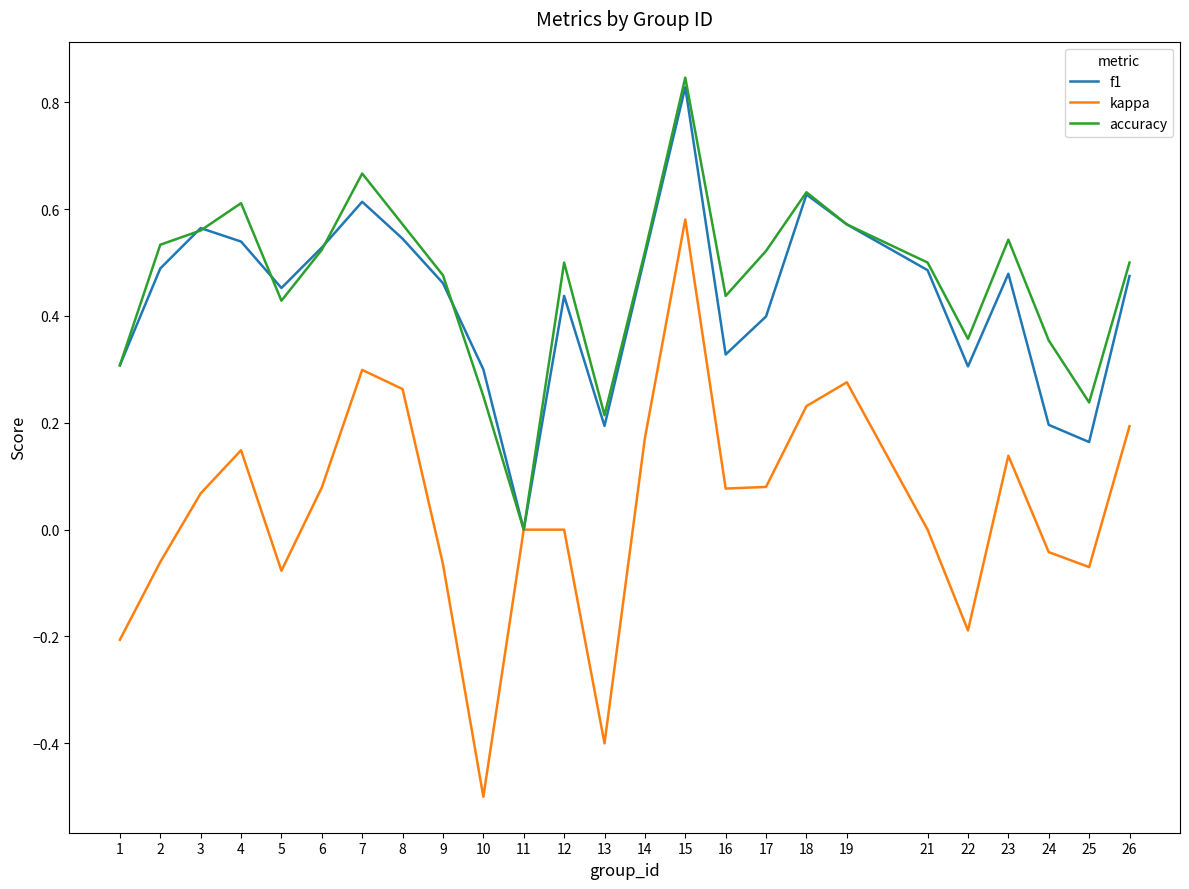

At which label is f1 closest to 0?

11